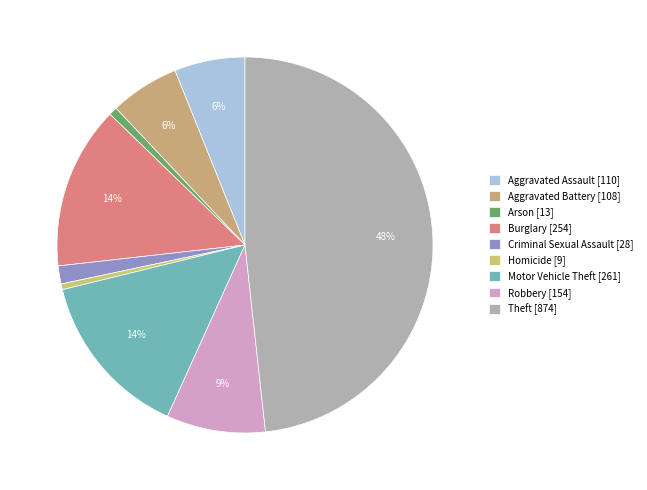

Which slice is the smallest?

Homicide